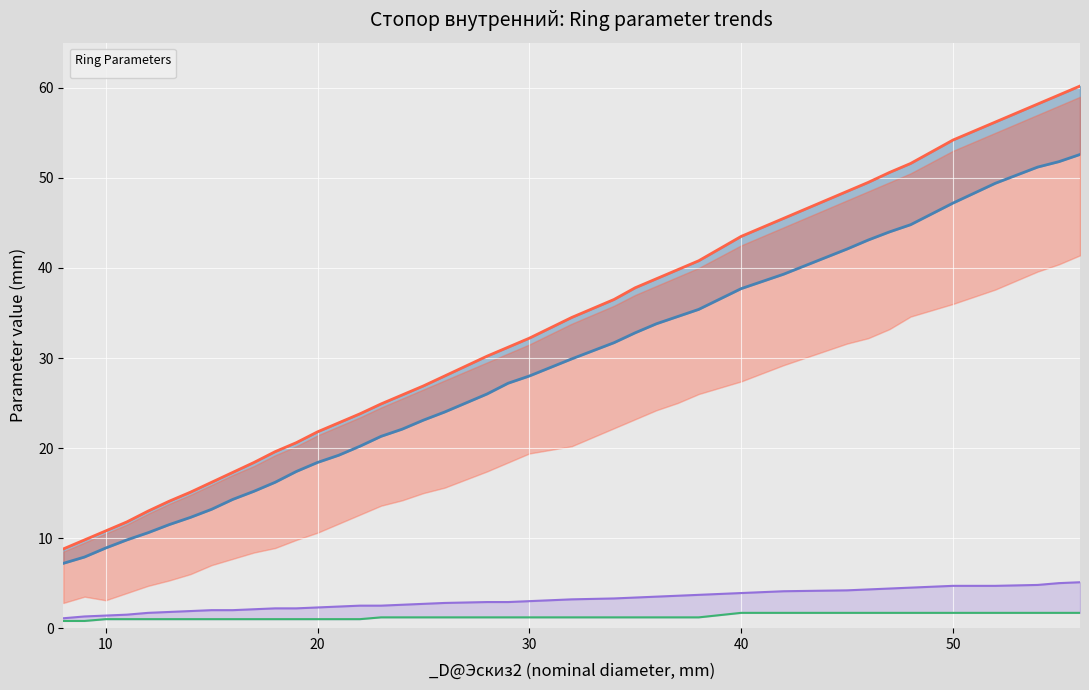

At which label does _d2@Эскиз1 reach its peak?

56